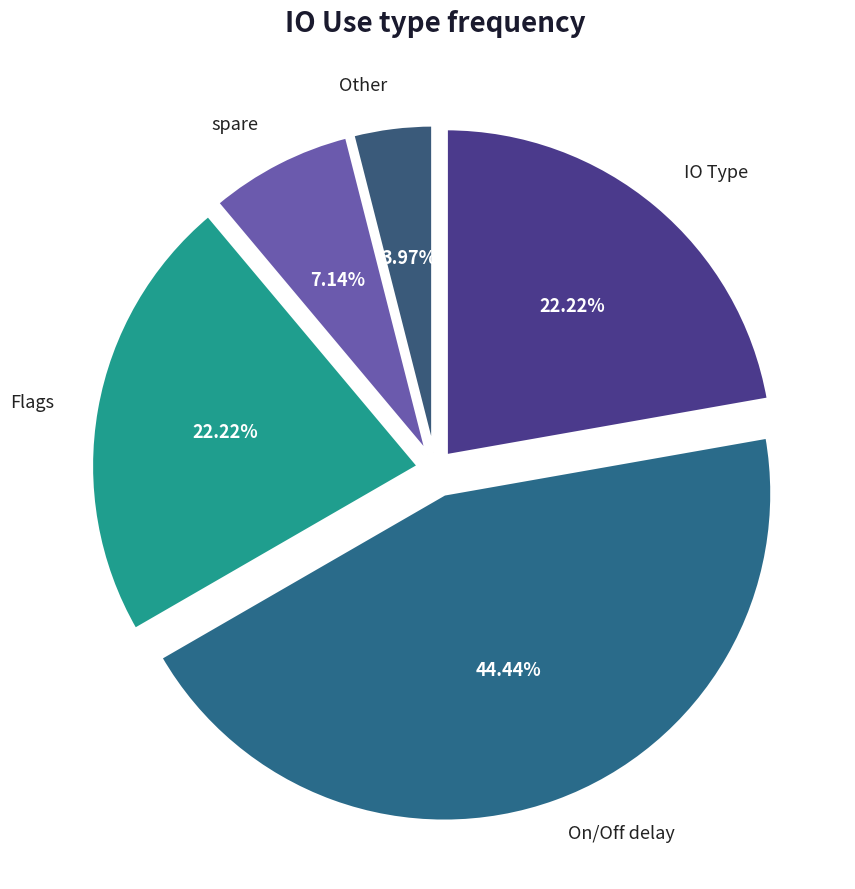

Which category has the smallest portion of the pie?

Other